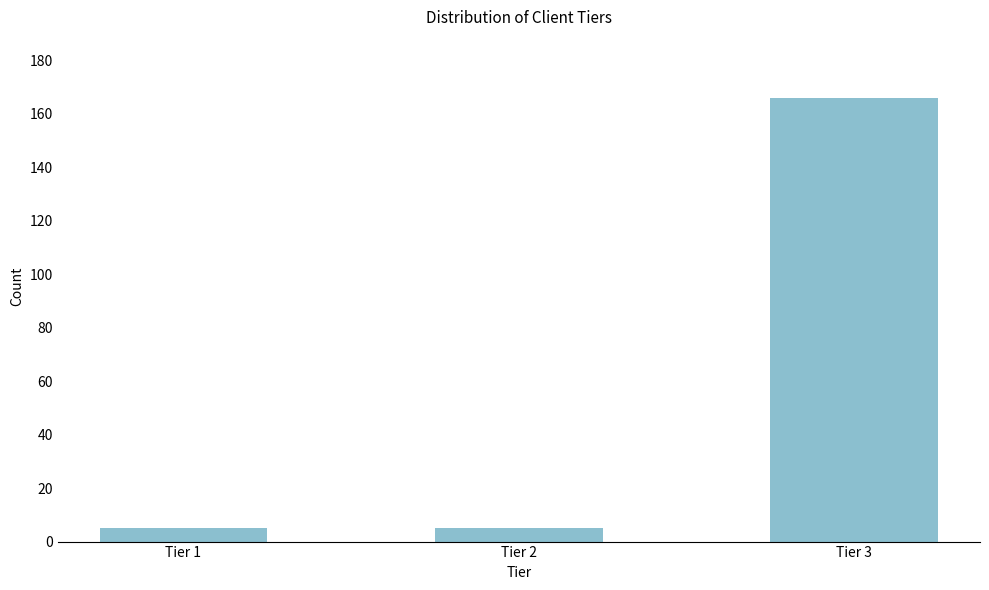

Reading right to left, list all the values displayed in this chart.

Tier 3=166	Tier 2=5	Tier 1=5